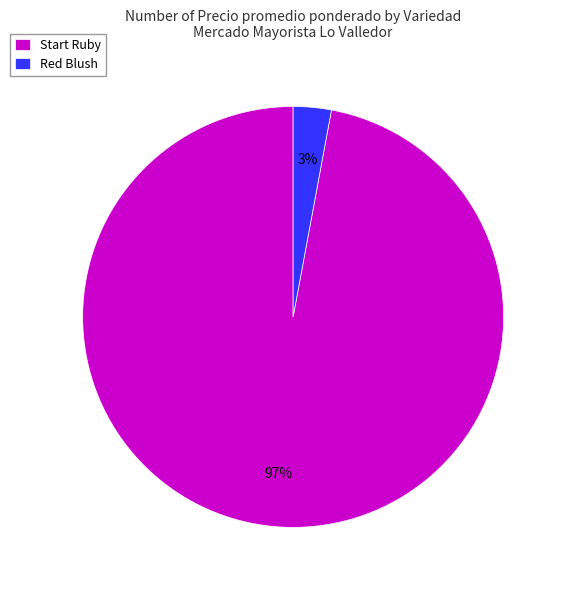

To the nearest percent, what portion does Start Ruby represent?

97%